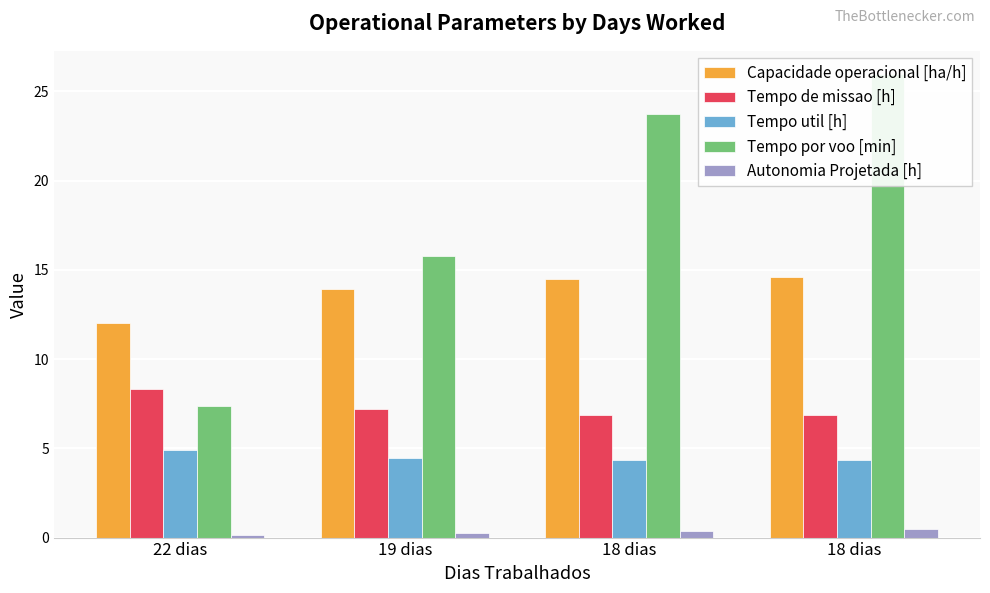

What is the difference between the maximum and second lowest values in the Tempo por voo [min] series?

10.2